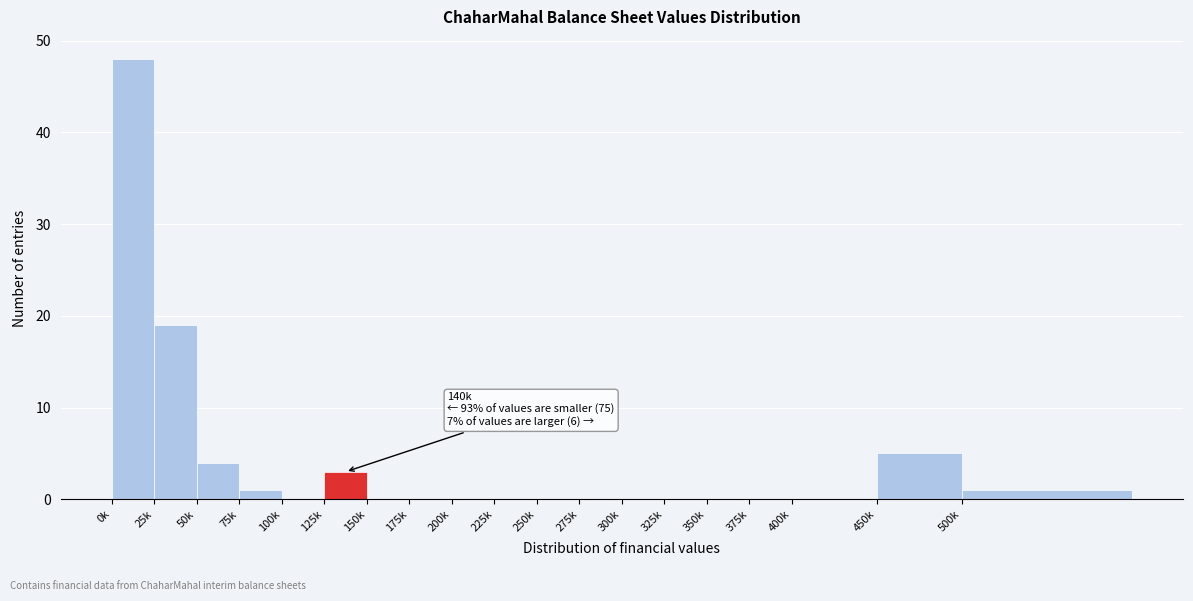

Reading left to right, extract all data points from this chart.

0k=48	25k=19	50k=4	75k=1	100k=0	125k=3	150k=0	175k=0	200k=0	225k=0	250k=0	275k=0	300k=0	325k=0	350k=0	375k=0	400k=0	450k=5	500k=1